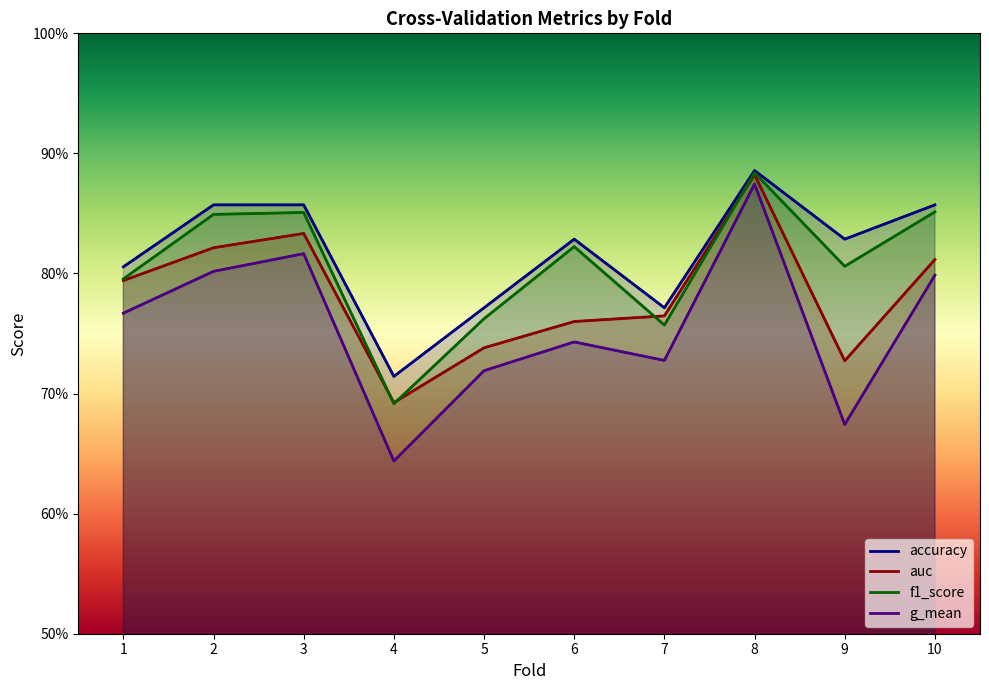

Is the value of g_mean at 1 greater than the value of auc at 4?

Yes